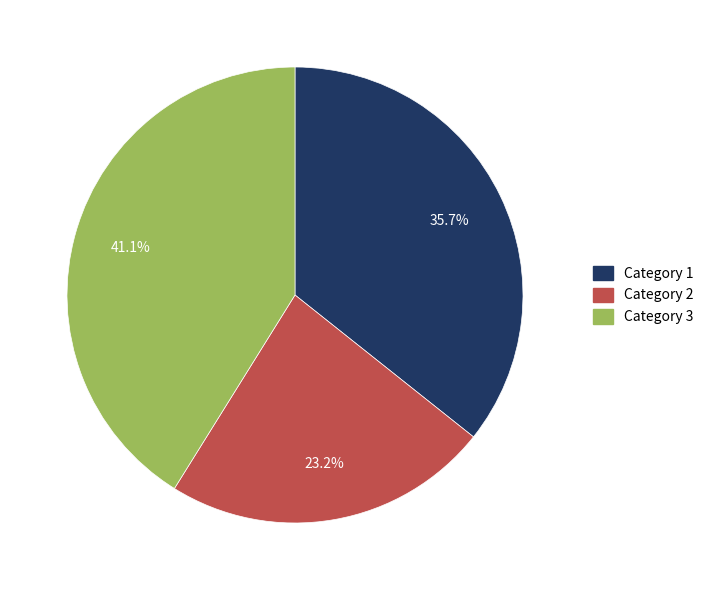

Is there any slice that represents more than half of the pie?

No